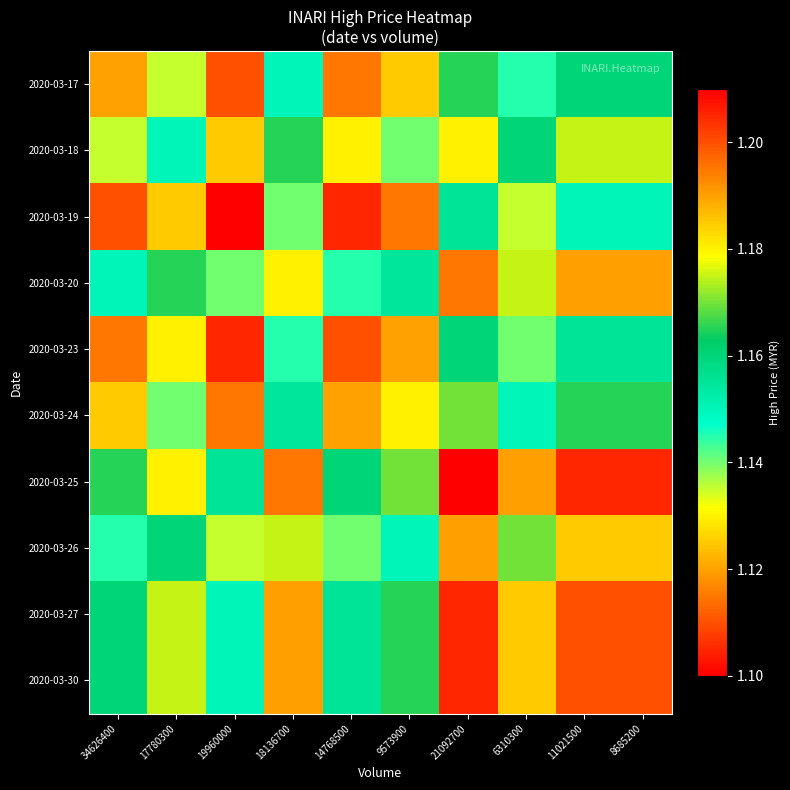

Reading left to right, list all the values displayed in this chart.

2020-03-17: 34626400=1.1	17780300=1.1	19960000=1.1	18136700=1.1	14768500=1.1	9573900=1.1	21092700=1.2	6310300=1.1	11021500=1.2	8685200=1.2
2020-03-18: 34626400=1.1	17780300=1.1	19960000=1.1	18136700=1.2	14768500=1.1	9573900=1.1	21092700=1.2	6310300=1.2	11021500=1.2	8685200=1.2
2020-03-19: 34626400=1.1	17780300=1.1	19960000=1.1	18136700=1.1	14768500=1.1	9573900=1.1	21092700=1.2	6310300=1.1	11021500=1.1	8685200=1.1
2020-03-20: 34626400=1.1	17780300=1.2	19960000=1.1	18136700=1.2	14768500=1.1	9573900=1.2	21092700=1.2	6310300=1.2	11021500=1.2	8685200=1.2
2020-03-23: 34626400=1.1	17780300=1.1	19960000=1.1	18136700=1.1	14768500=1.1	9573900=1.1	21092700=1.2	6310300=1.1	11021500=1.2	8685200=1.2
2020-03-24: 34626400=1.1	17780300=1.1	19960000=1.1	18136700=1.2	14768500=1.1	9573900=1.1	21092700=1.2	6310300=1.1	11021500=1.2	8685200=1.2
2020-03-25: 34626400=1.2	17780300=1.2	19960000=1.2	18136700=1.2	14768500=1.2	9573900=1.2	21092700=1.2	6310300=1.2	11021500=1.2	8685200=1.2
2020-03-26: 34626400=1.1	17780300=1.2	19960000=1.1	18136700=1.2	14768500=1.1	9573900=1.1	21092700=1.2	6310300=1.2	11021500=1.2	8685200=1.2
2020-03-27: 34626400=1.2	17780300=1.2	19960000=1.1	18136700=1.2	14768500=1.2	9573900=1.2	21092700=1.2	6310300=1.2	11021500=1.2	8685200=1.2
2020-03-30: 34626400=1.2	17780300=1.2	19960000=1.1	18136700=1.2	14768500=1.2	9573900=1.2	21092700=1.2	6310300=1.2	11021500=1.2	8685200=1.2